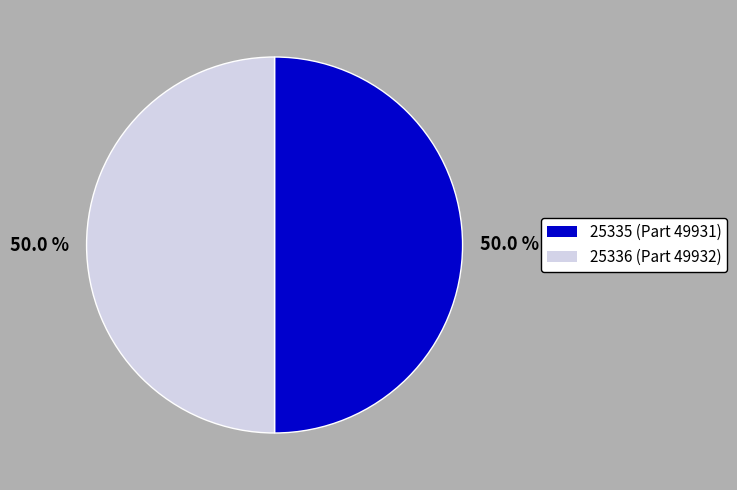

What is the ratio of the value at 25336 (Part 49932) to the value at 25335 (Part 49931)?

1.0